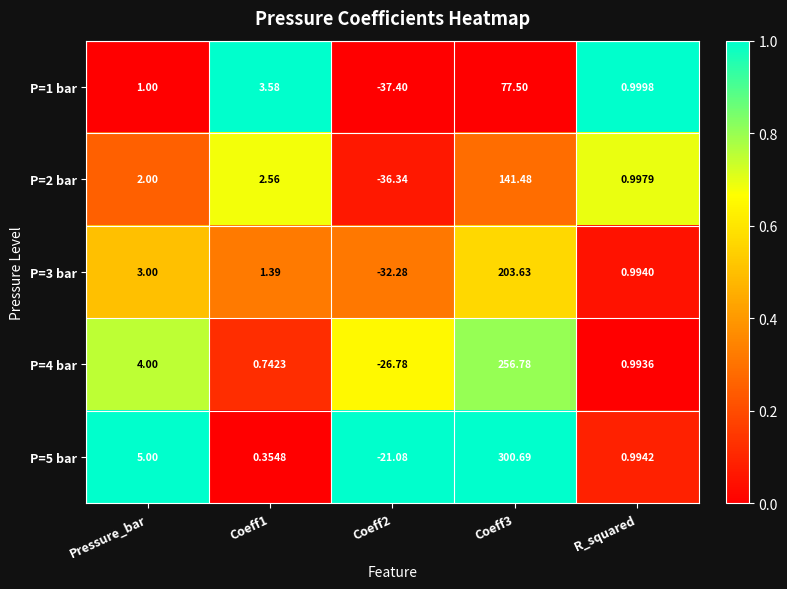

Which series has the widest spread of values?

P=5 bar